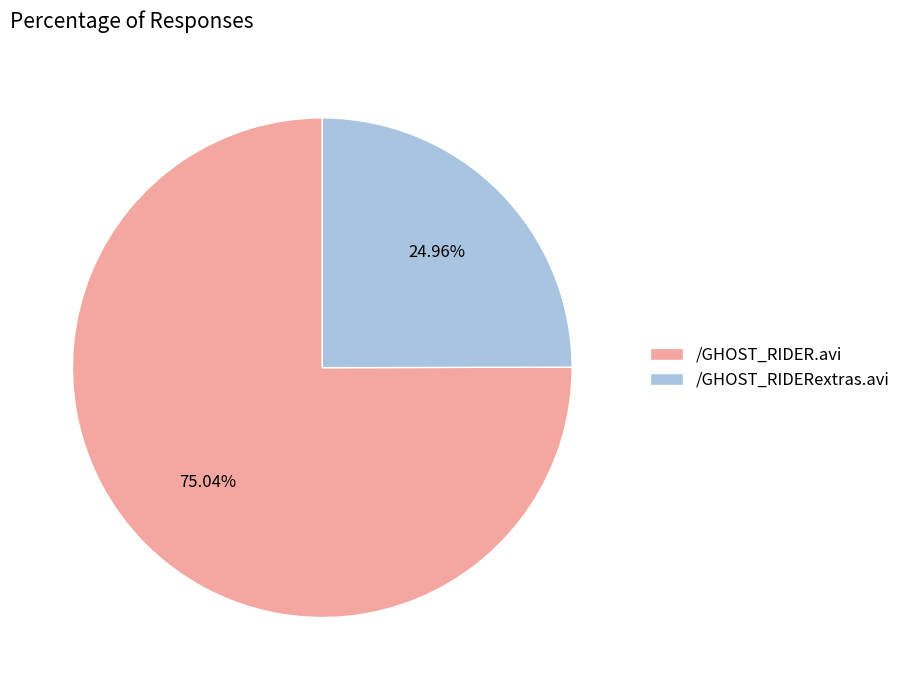

Approximately how many times larger is the value at /GHOST_RIDER.avi compared to /GHOST_RIDERextras.avi?

3.0